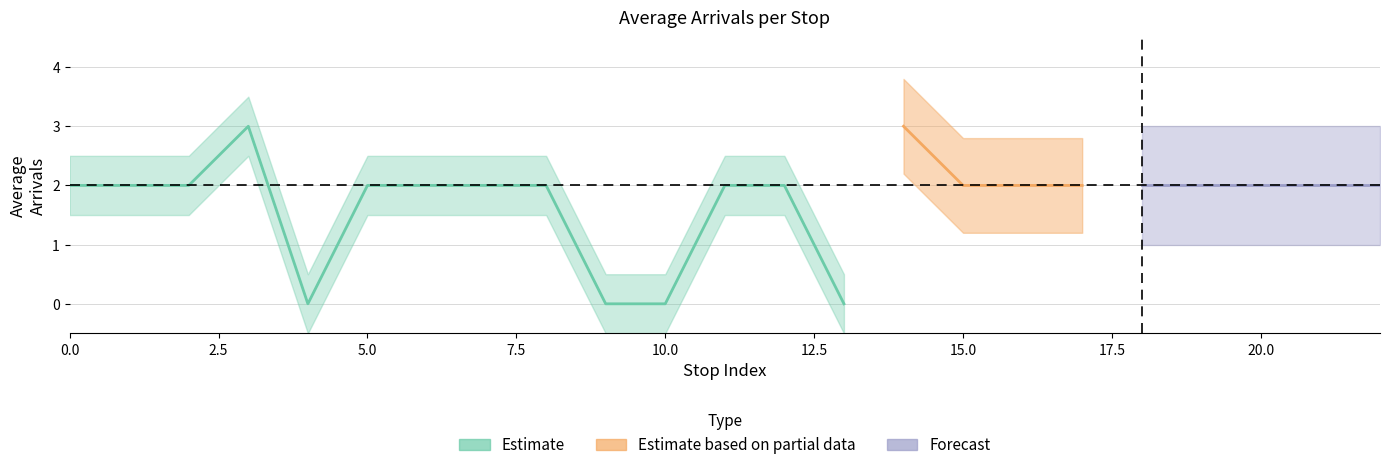

Which has a higher value, 9 or 15?

15